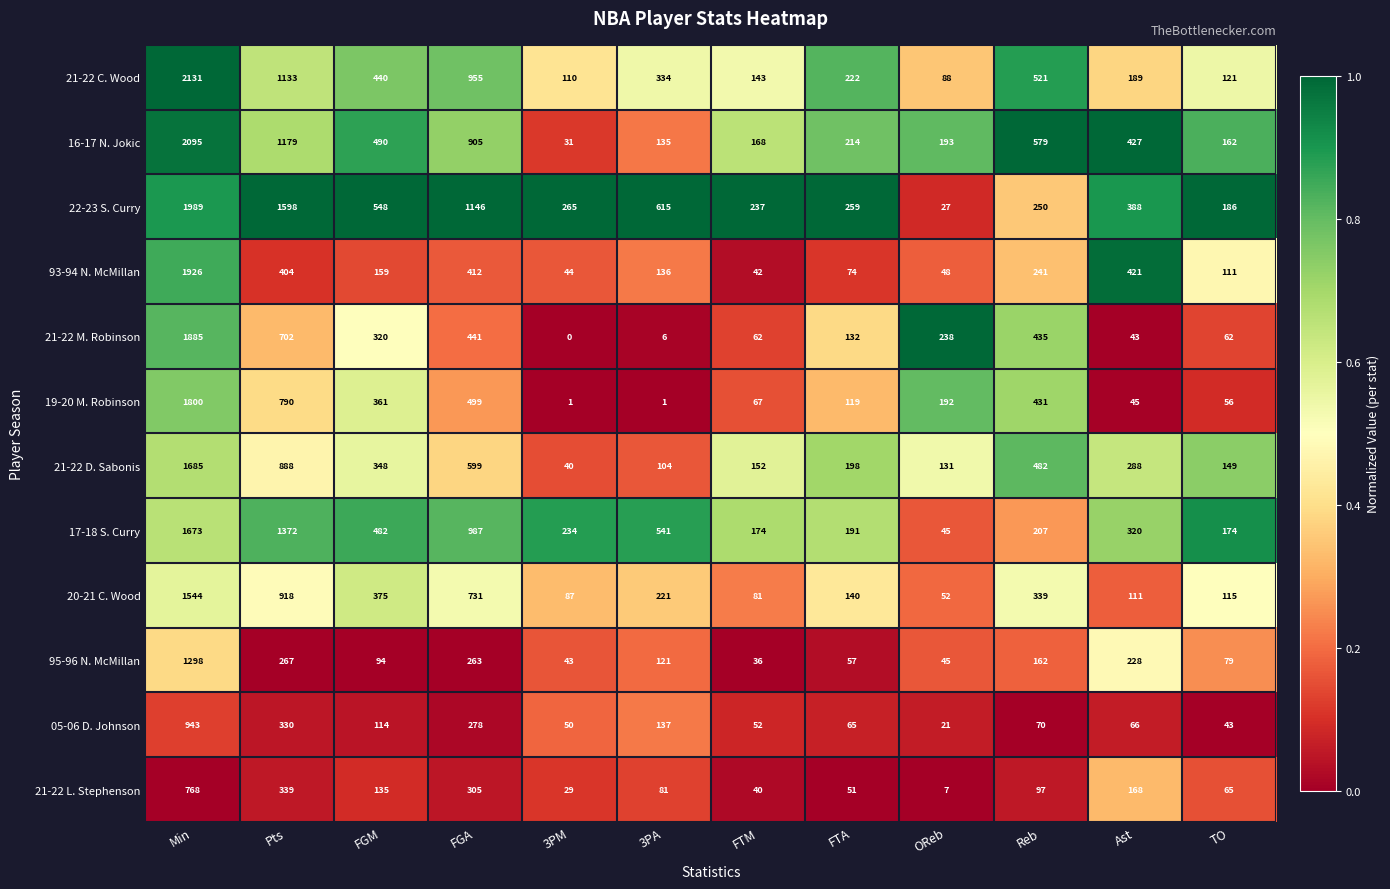

What is the greatest value displayed?

2131